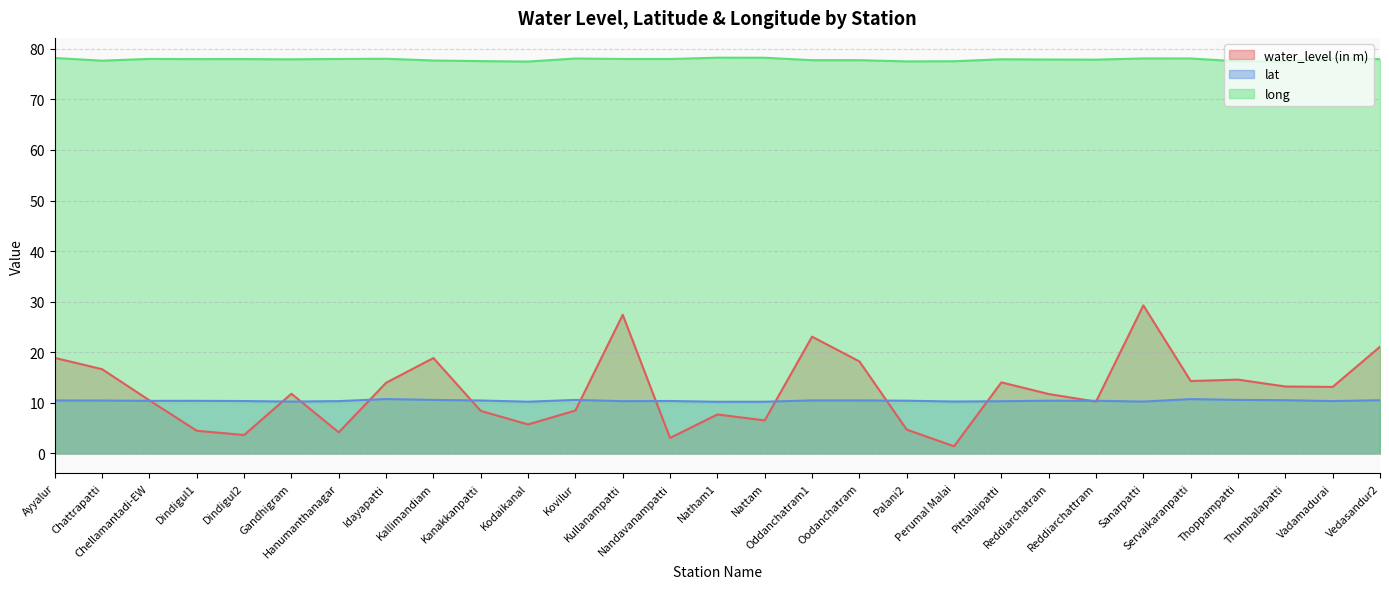

True or false: long has a value of 78.1 at Vadamadurai.

True